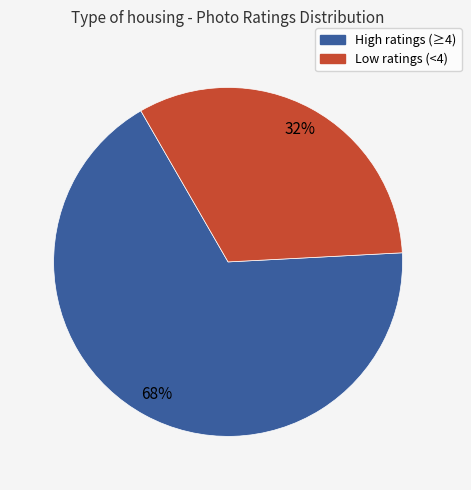

To the nearest percent, what is the average slice percentage?

50%